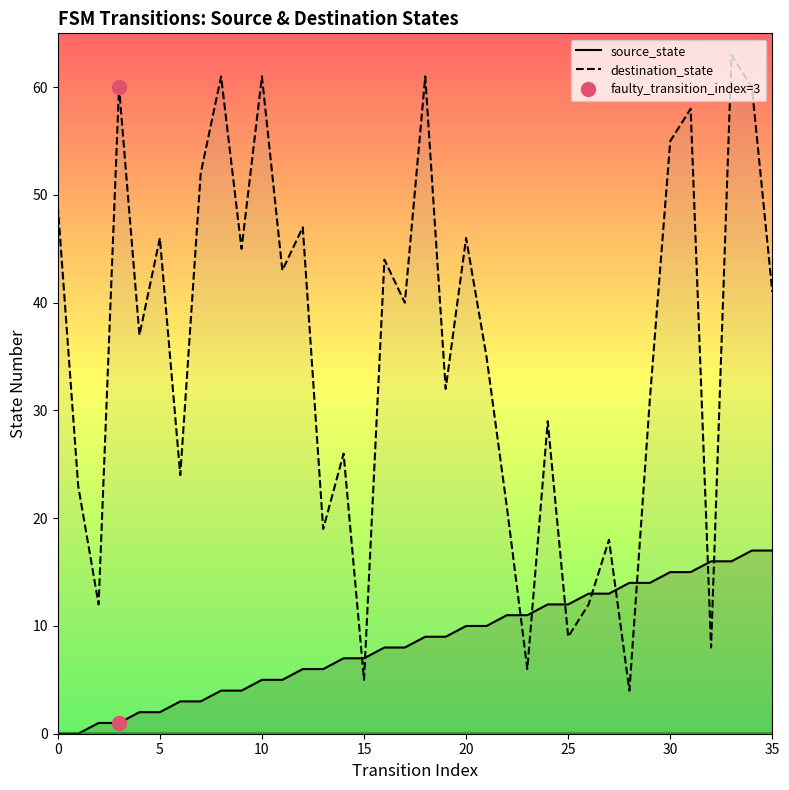

Where does the source_state series first go above 9?

20